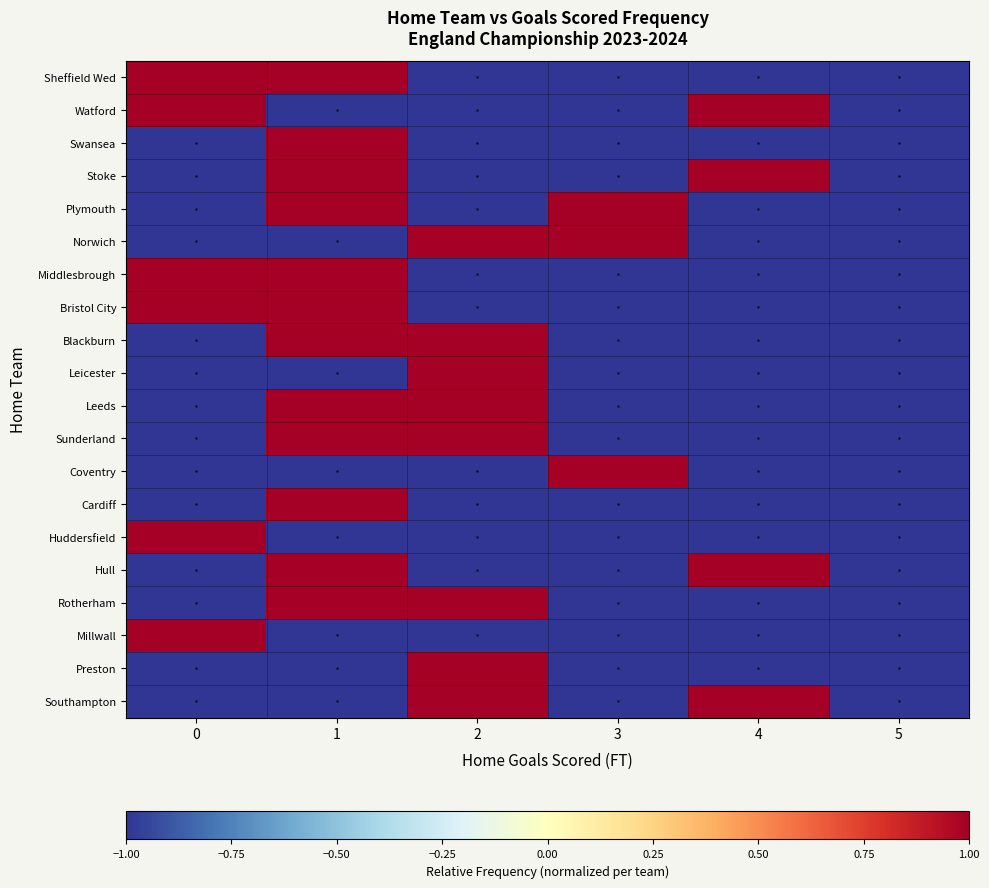

Reading left to right, extract all data points from this chart.

row_0: 1	1	-1	-1	-1	-1
row_1: 1	-1	-1	-1	1	-1
row_2: -1	1	-1	-1	-1	-1
row_3: -1	1	-1	-1	1	-1
row_4: -1	1	-1	1	-1	-1
row_5: -1	-1	1	1	-1	-1
row_6: 1	1	-1	-1	-1	-1
row_7: 1	1	-1	-1	-1	-1
row_8: -1	1	1	-1	-1	-1
row_9: -1	-1	1	-1	-1	-1
row_10: -1	1	1	-1	-1	-1
row_11: -1	1	1	-1	-1	-1
row_12: -1	-1	-1	1	-1	-1
row_13: -1	1	-1	-1	-1	-1
row_14: 1	-1	-1	-1	-1	-1
row_15: -1	1	-1	-1	1	-1
row_16: -1	1	1	-1	-1	-1
row_17: 1	-1	-1	-1	-1	-1
row_18: -1	-1	1	-1	-1	-1
row_19: -1	-1	1	-1	1	-1